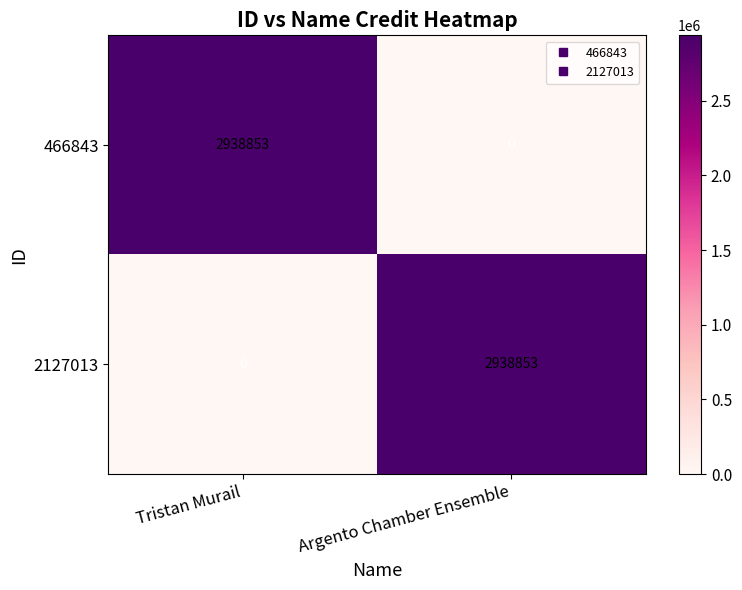

List the labels in order of 2127013 value, largest first.

Argento Chamber Ensemble, Tristan Murail